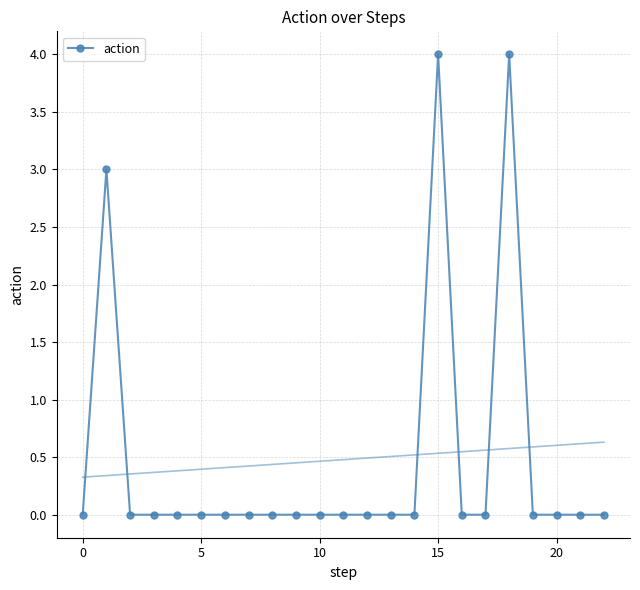

How many data points does each series have?

23